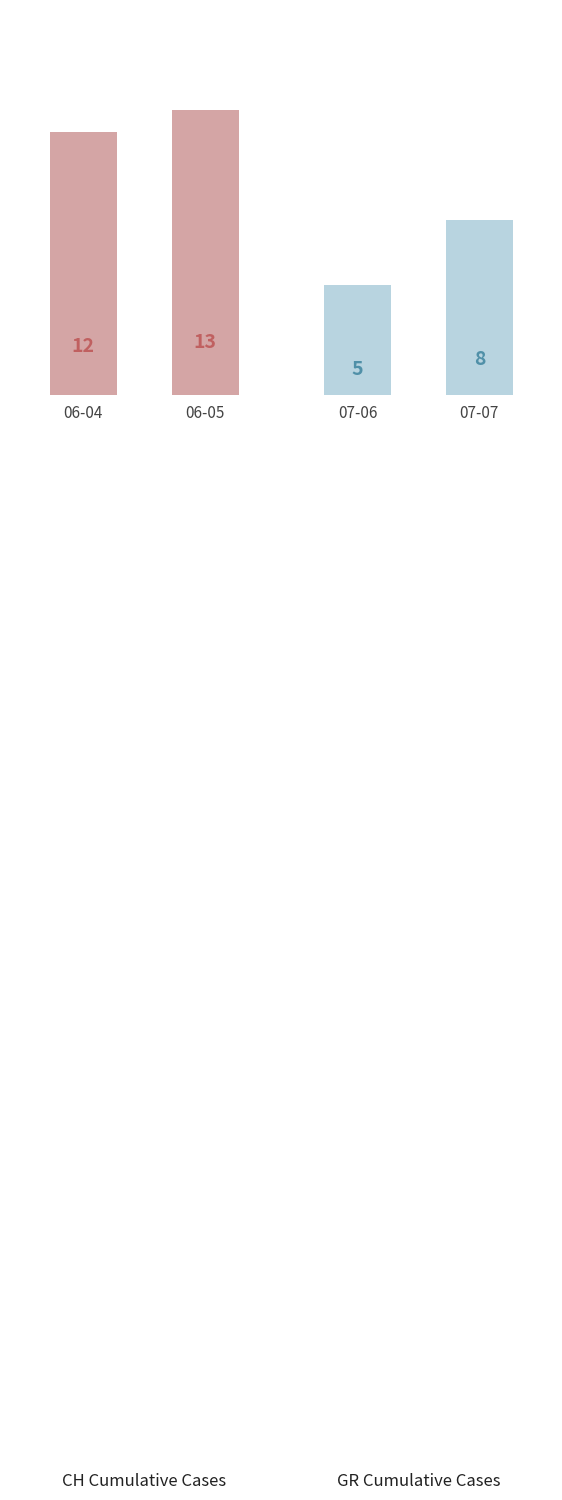

What is the sum of all GR (cumulative) values?

13